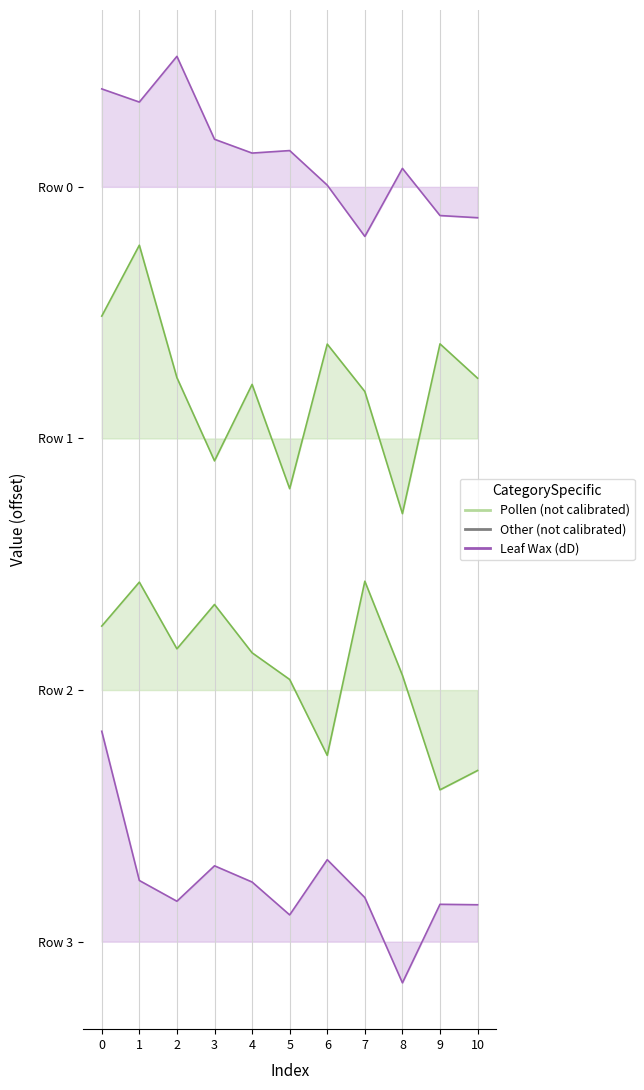

Which label corresponds to the smallest value in the chart?

8